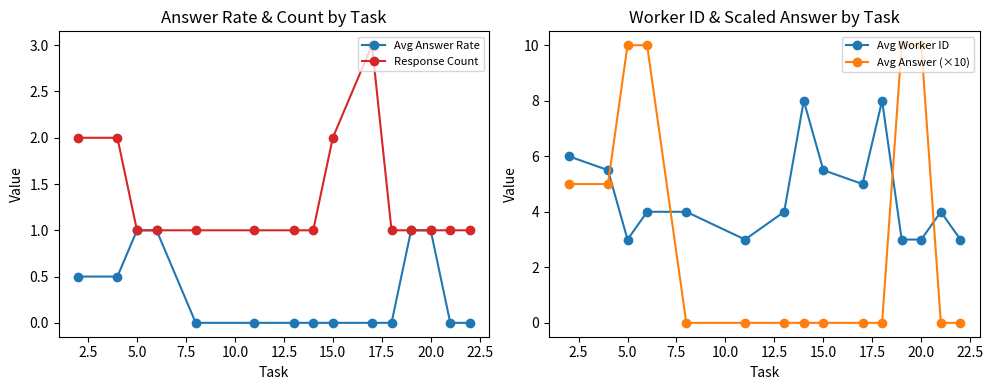

What is the maximum value for Avg Answer (×10)?

10.0